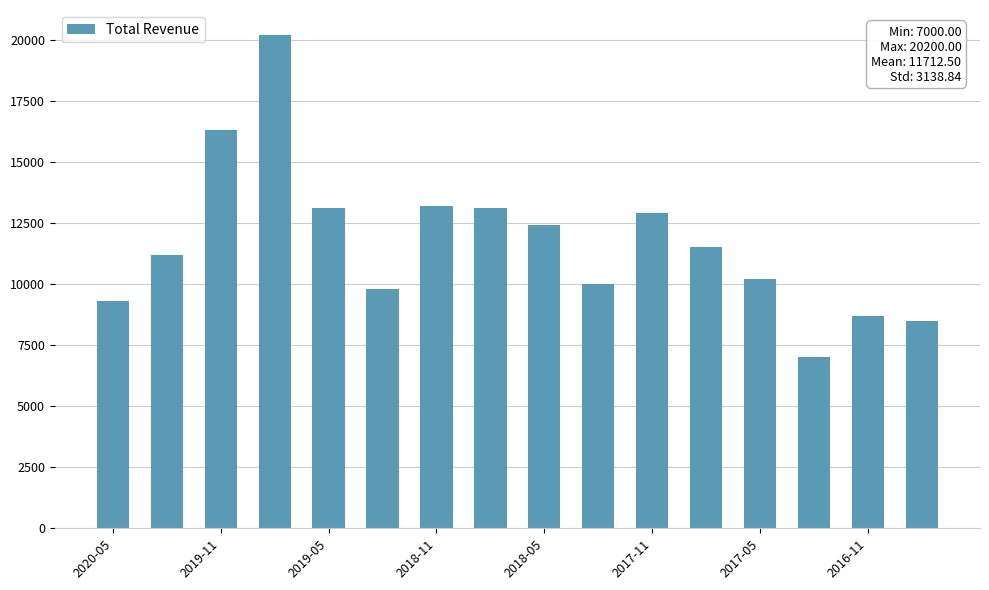

Reading left to right, list all the values displayed in this chart.

9300	11200	16300	20200	13100	9800	13200	13100	12400	10000	12900	11500	10200	7000	8700	8500